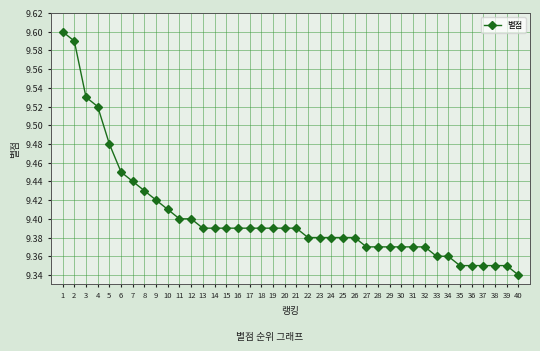

The chart shows a value of 12.4 at 30. True or false?

False